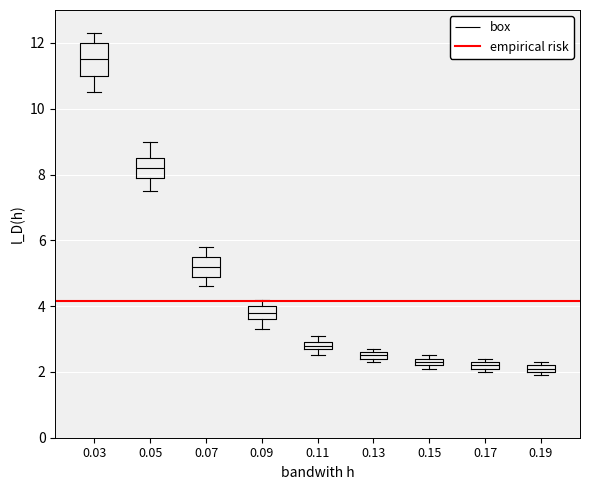

Which box is the tallest, from its lower edge to its upper edge?

0.03